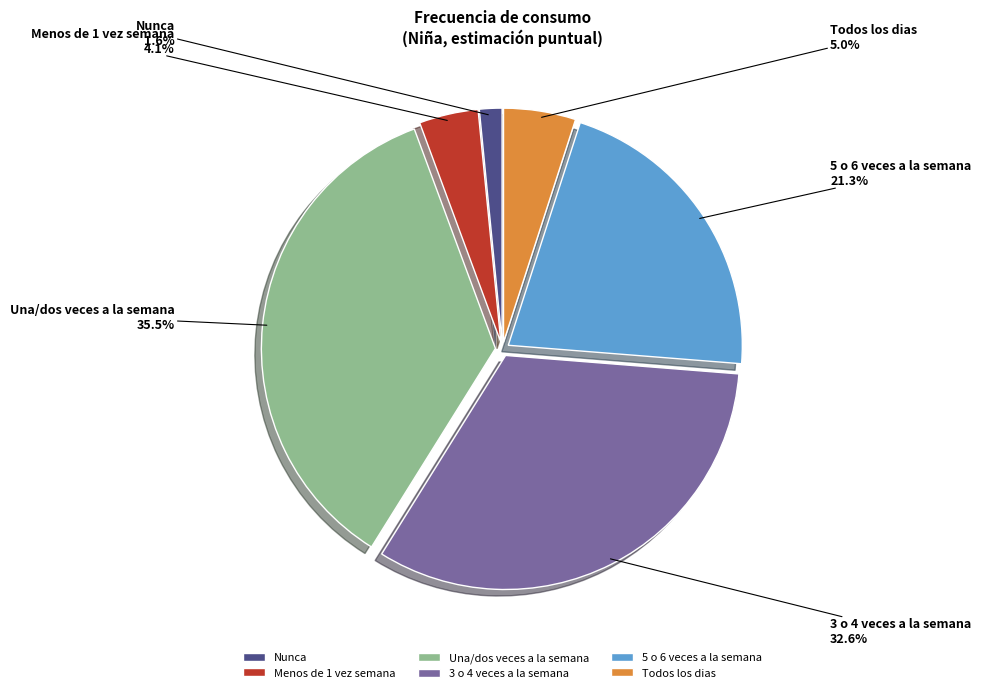

True or false: Menos de 1 vez semana accounts for 4% of the total.

True